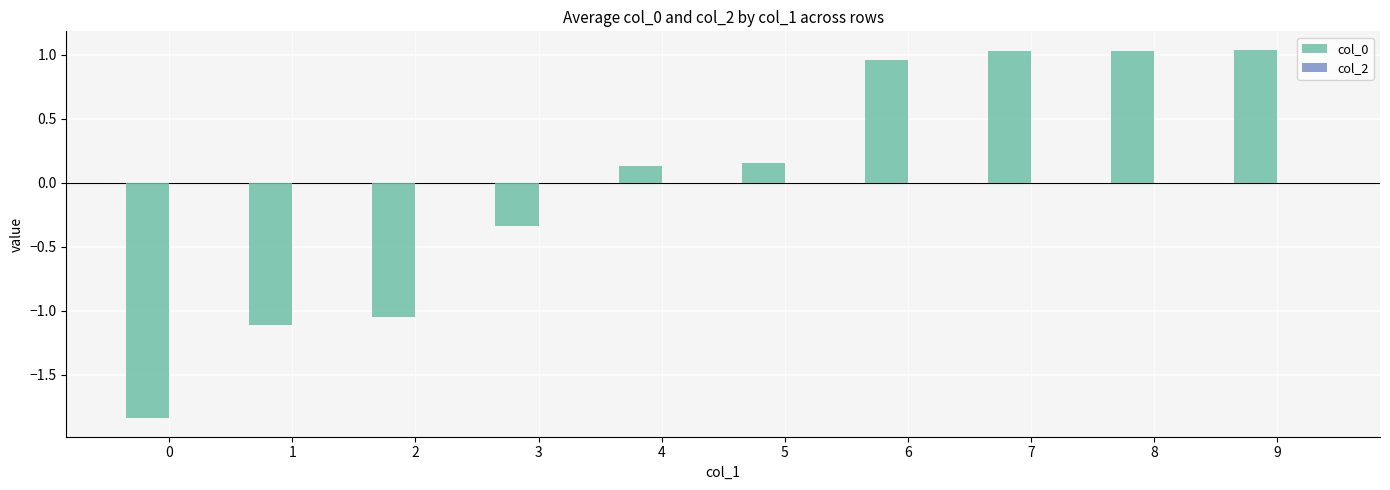

Between 0 and 5, which is larger?

5